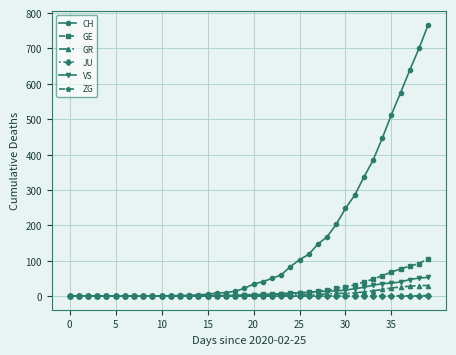

What is the highest value of the VS series?

53